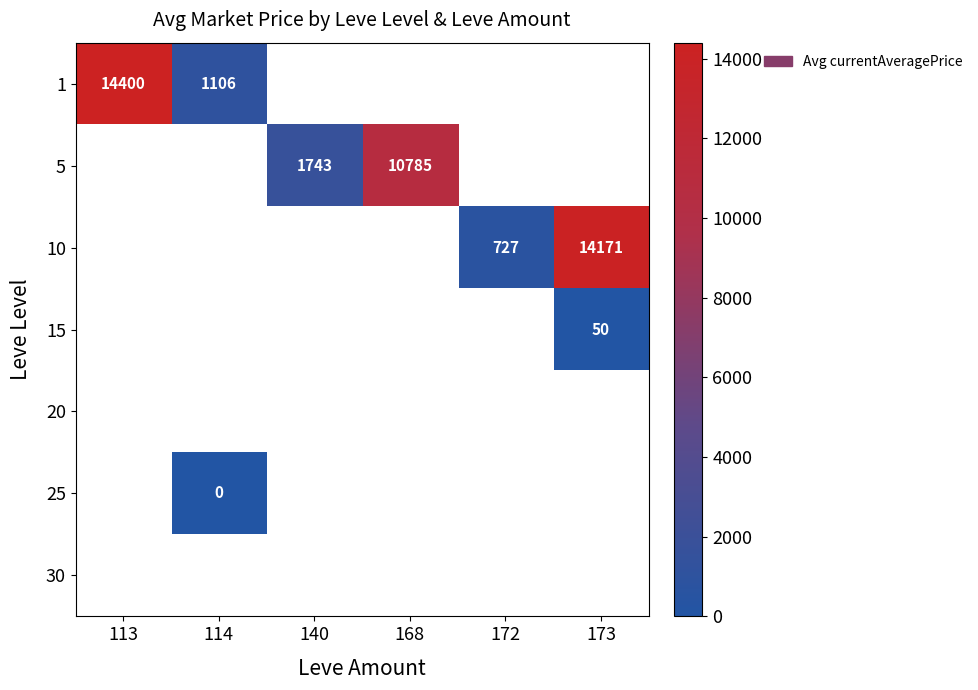

List the labels in order of 10 value, largest first.

173, 113, 114, 140, 168, 172